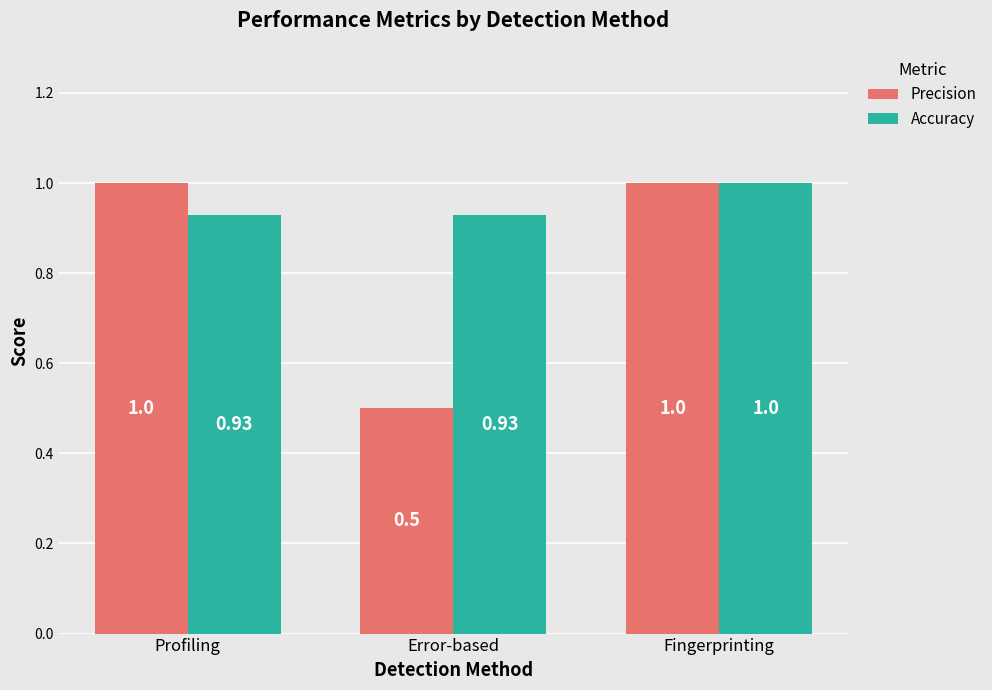

True or false: Precision has a value of 1.7 at Fingerprinting.

False